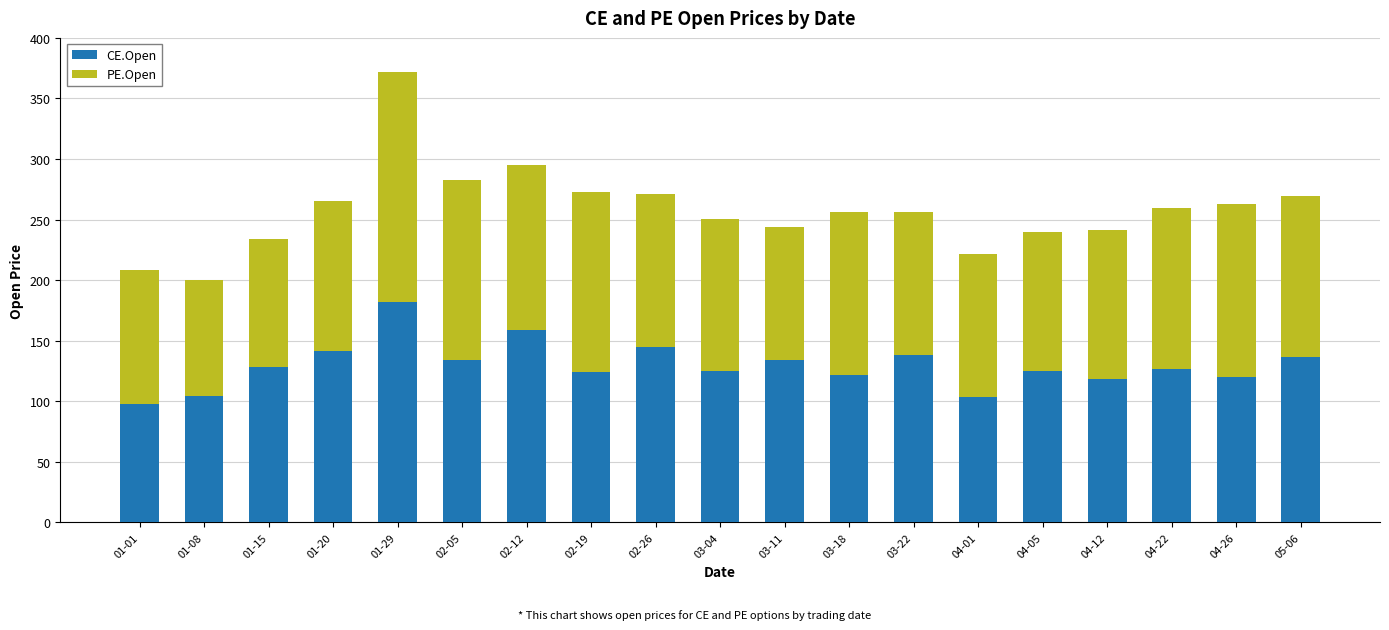

What is the total value across all series at 05-06?

269.9